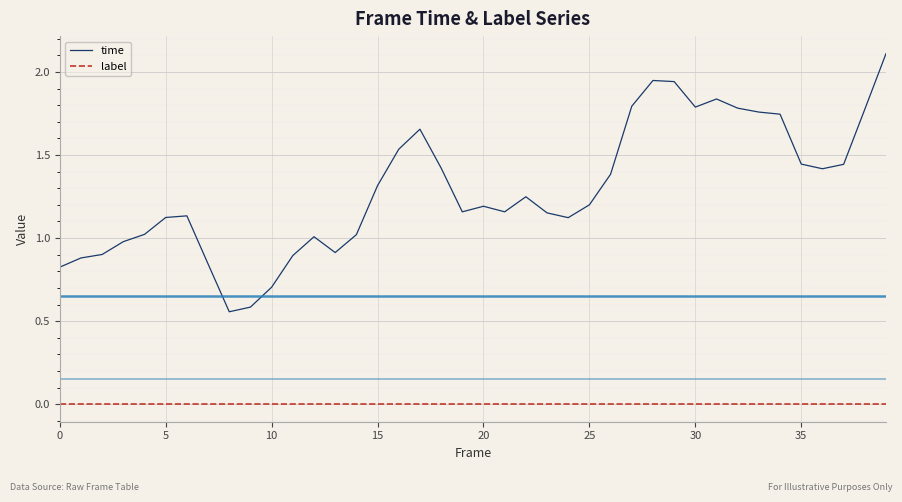

Does the chart have visible grid lines?

Yes